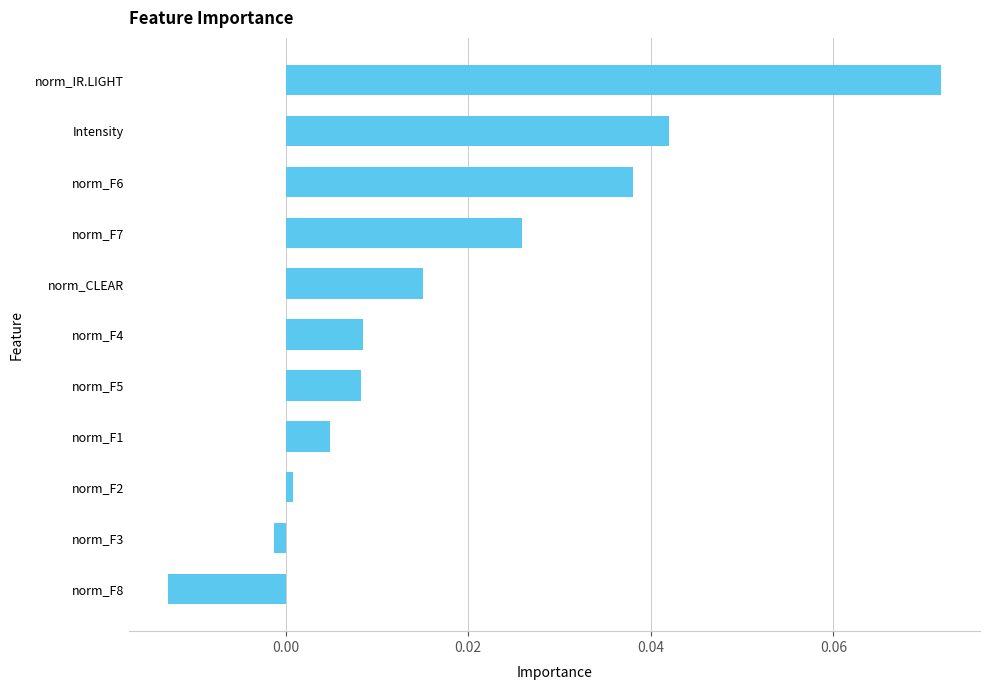

At which category does the chart reach its minimum across all series?

norm_F8